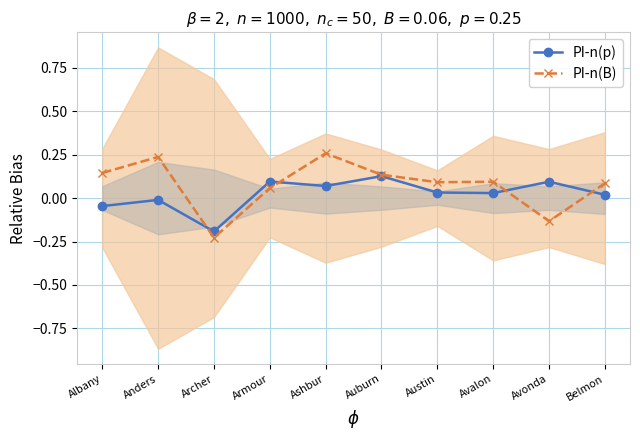

Reading left to right, transcribe all the data shown in this chart.

PI-n(p): Albany=-0.0	Anders=-0.0	Archer=-0.2	Armour=0.1	Ashbur=0.1	Auburn=0.1	Austin=0.0	Avalon=0.0	Avonda=0.1	Belmon=0.0
PI-n(B): Albany=0.1	Anders=0.2	Archer=-0.2	Armour=0.1	Ashbur=0.3	Auburn=0.1	Austin=0.1	Avalon=0.1	Avonda=-0.1	Belmon=0.1